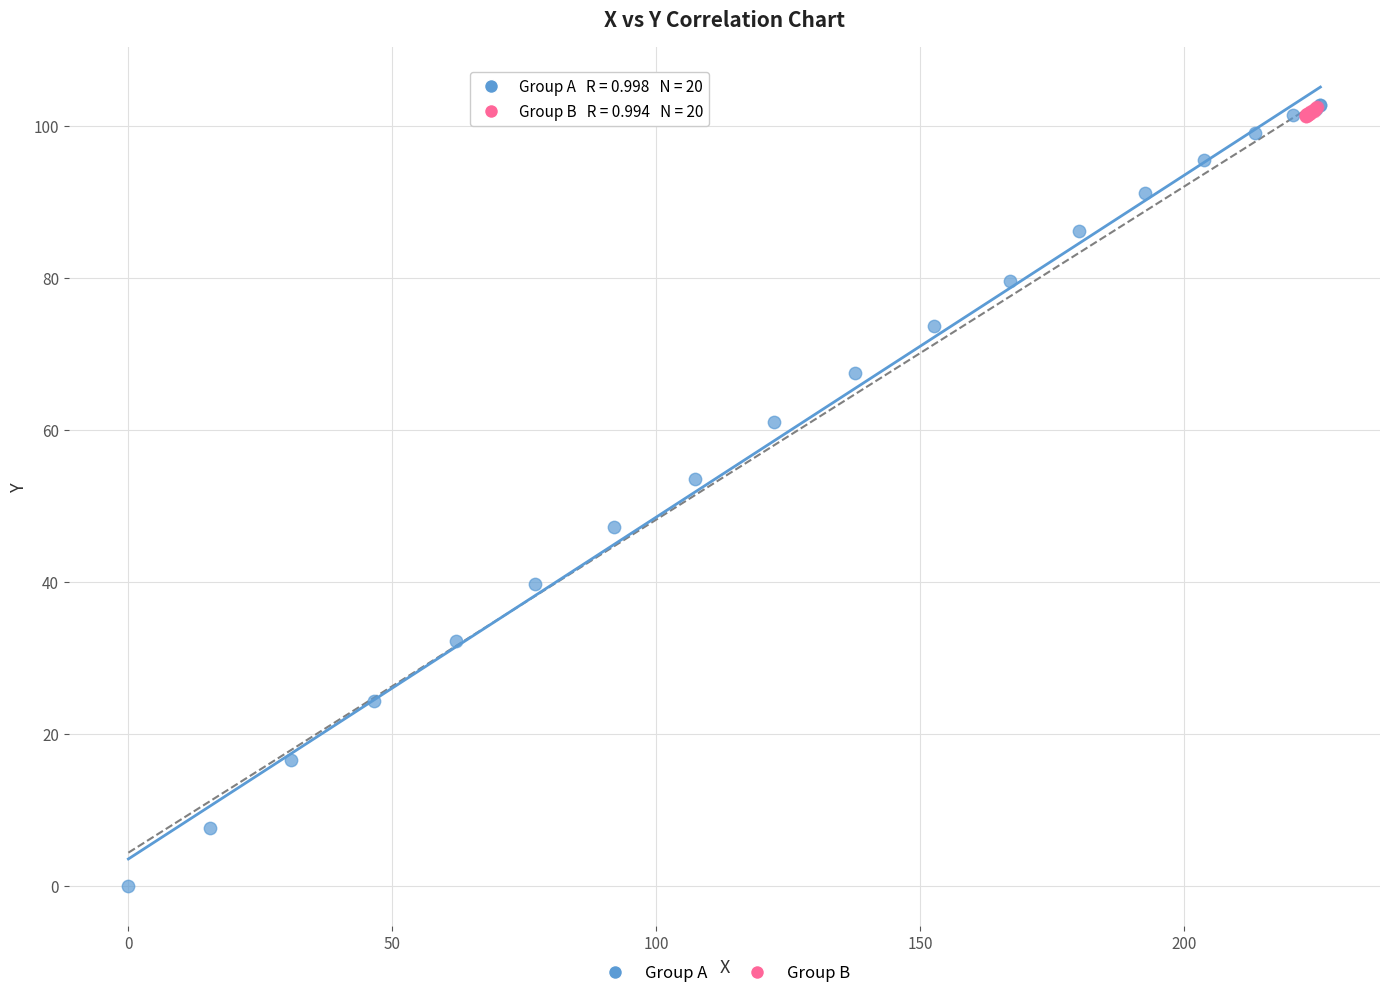

Which series has the widest spread of Y values?

Group A